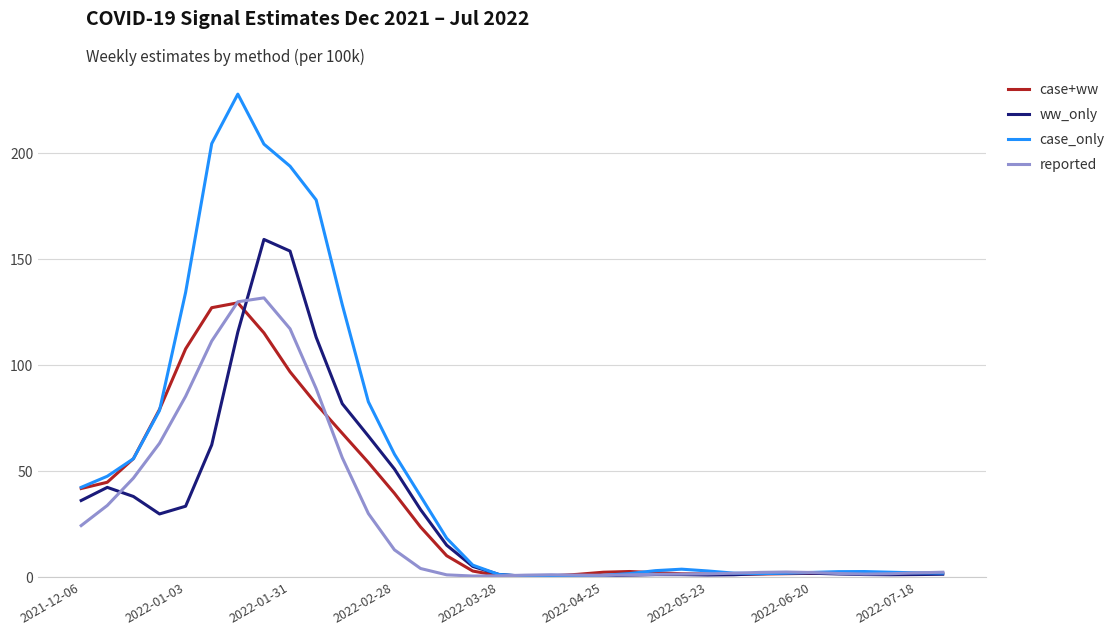

At how many categories does at least one series exceed 15?

15